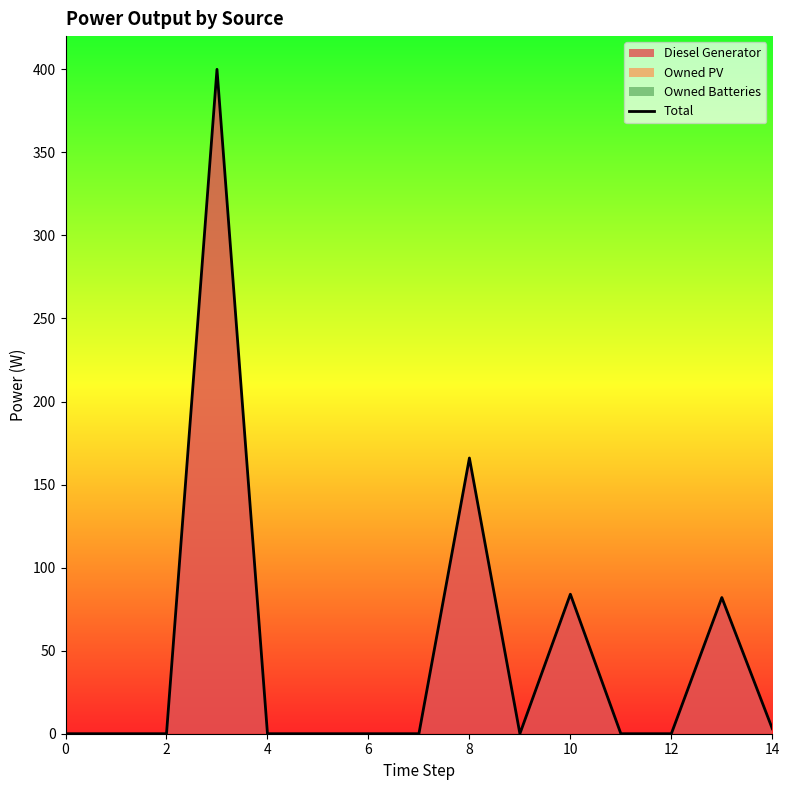

The value at 2 is -261. True or false?

False